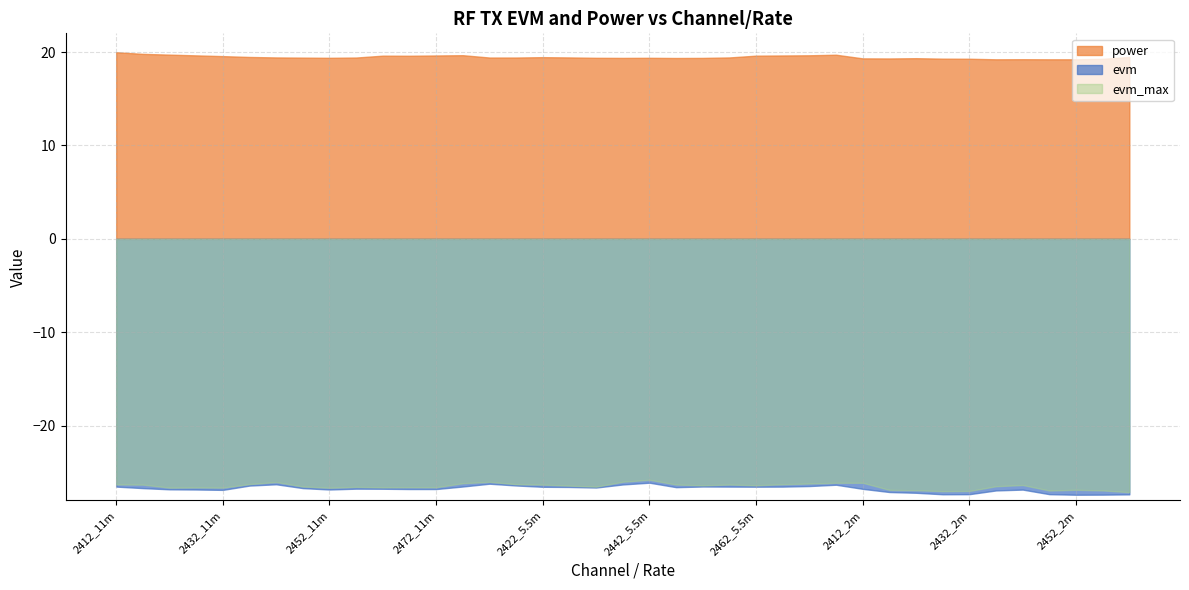

The value of power at 2422_11m is 4.7. True or false?

False